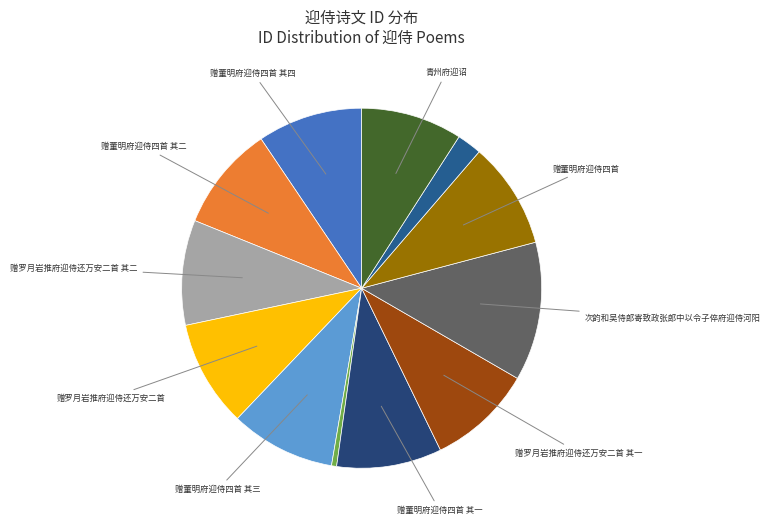

Rank the categories by value from highest to lowest.

次韵和吴侍郎寄致政张郎中以令子倅府迎侍河阳, 赠董明府迎侍四首, 赠罗月岩推府迎侍还万安二首, 赠罗月岩推府迎侍还万安二首 其二, 赠罗月岩推府迎侍还万安二首 其一, 赠董明府迎侍四首 其四, 赠董明府迎侍四首 其三, 赠董明府迎侍四首 其二, 赠董明府迎侍四首 其一, 青州府迎诏, 次韵和吴侍郎寄致政张郎中以令子倅府迎侍河, 催妆·北府迎尘南郡来